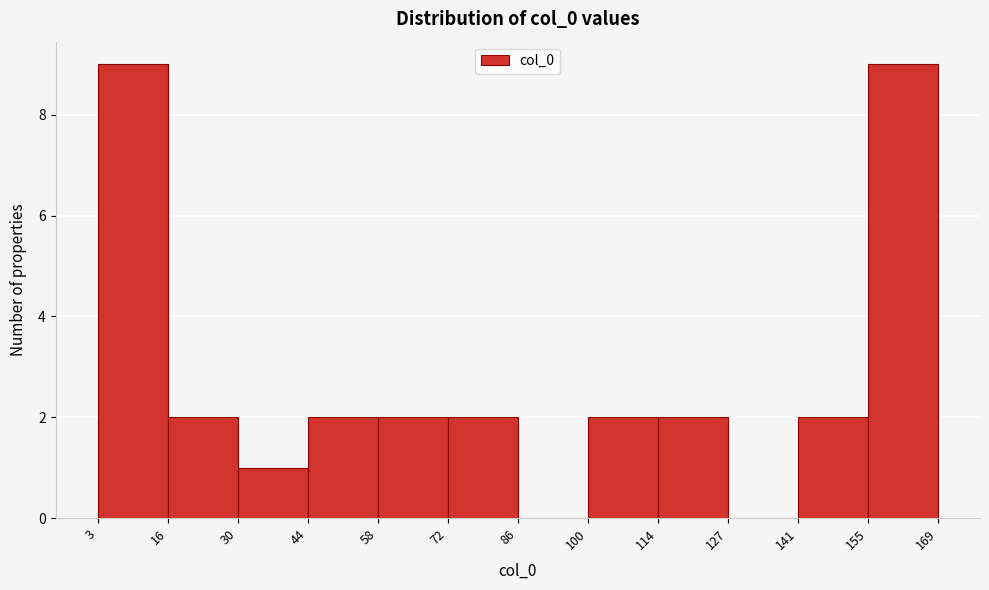

Reading left to right, list every bar in this chart as the range it spans on the x-axis followed by its height. The values are not printed on the chart, so give them approximately, as read against the axis.

3 to 16: 9
16 to 30: 2
30 to 44: 1
44 to 58: 2
58 to 72: 2
72 to 86: 2
86 to 100: 0
100 to 114: 2
114 to 127: 2
127 to 141: 0
141 to 155: 2
155 to 169: 9